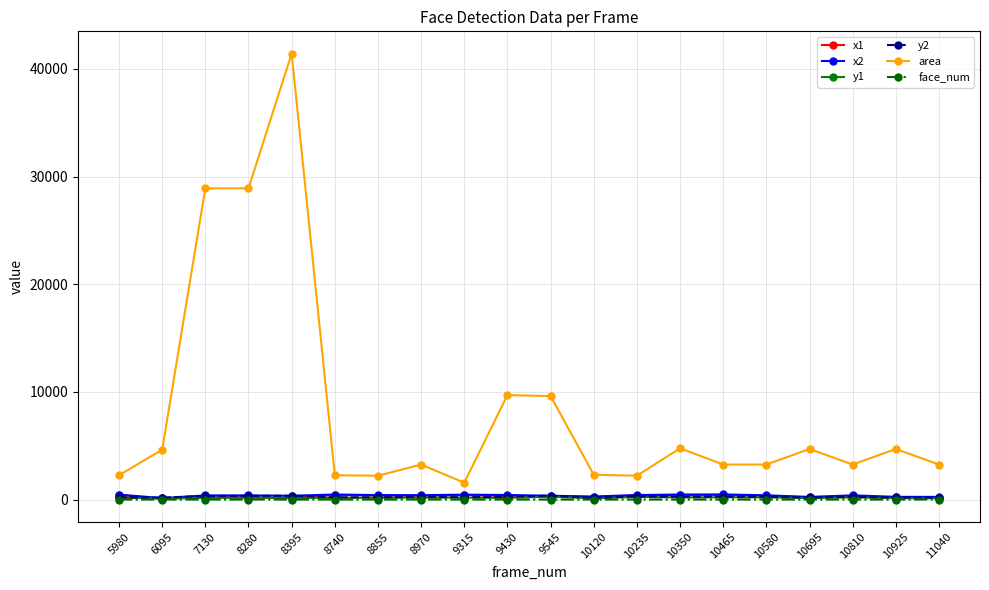

Which label corresponds to the largest value in the chart?

8395